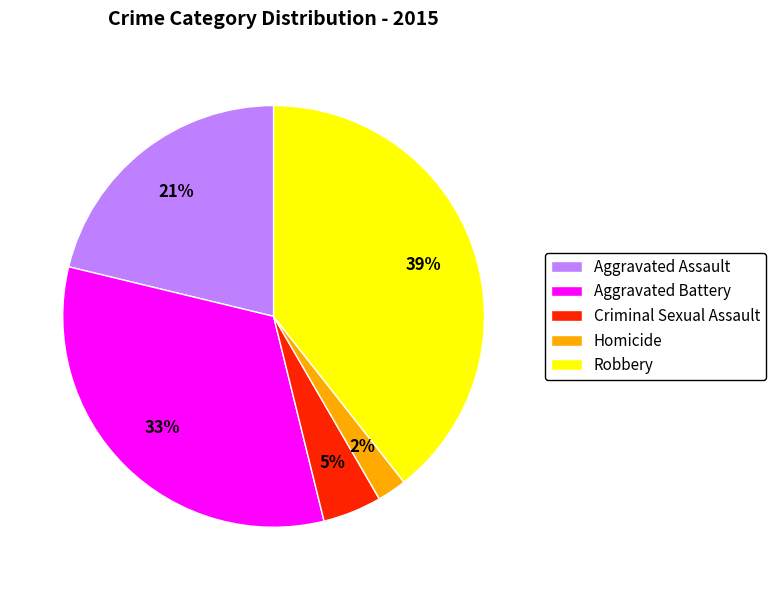

To the nearest percent, what is the average slice percentage?

20%